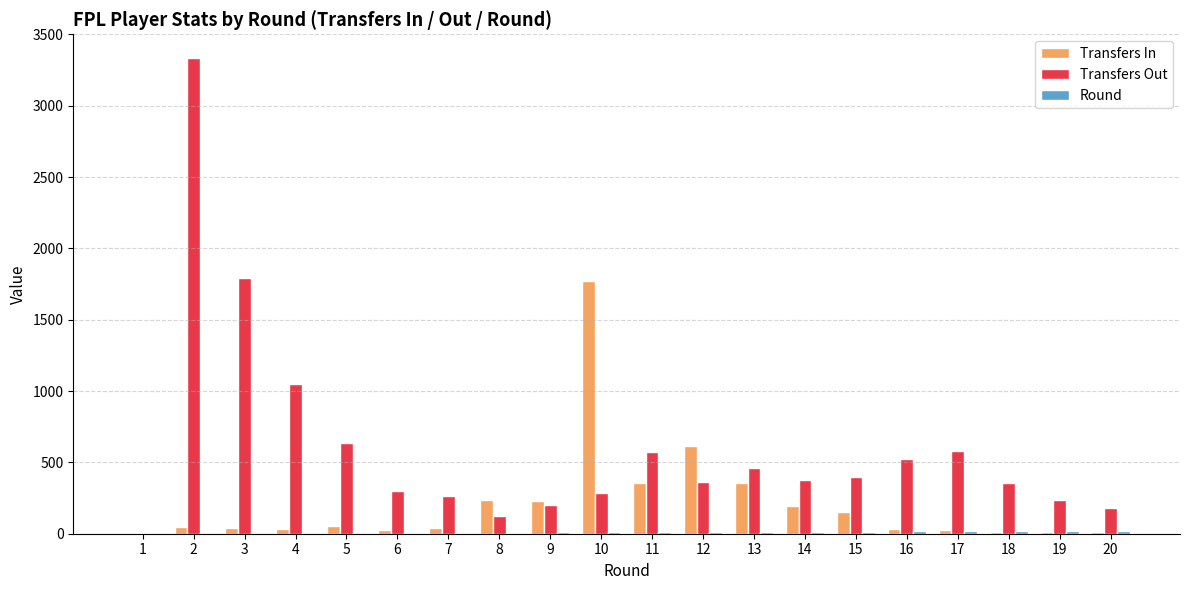

What is the sum of all Transfers In values?

4254